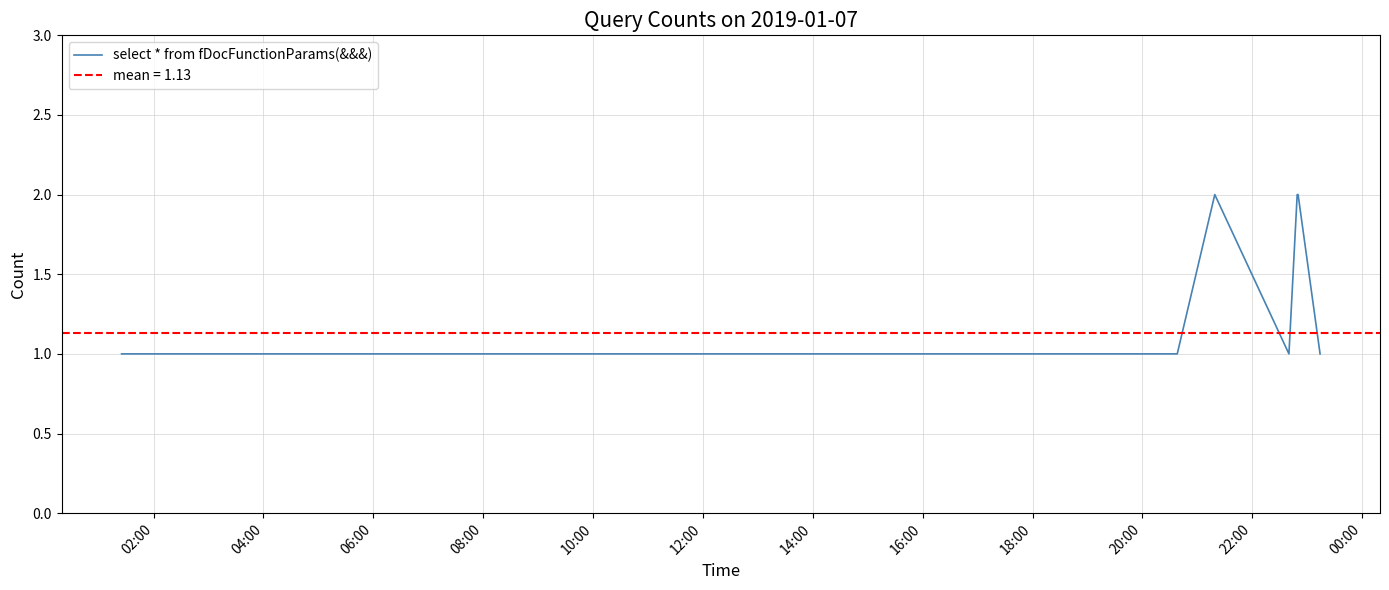

The chart shows a value of 1 at 18:00. True or false?

True